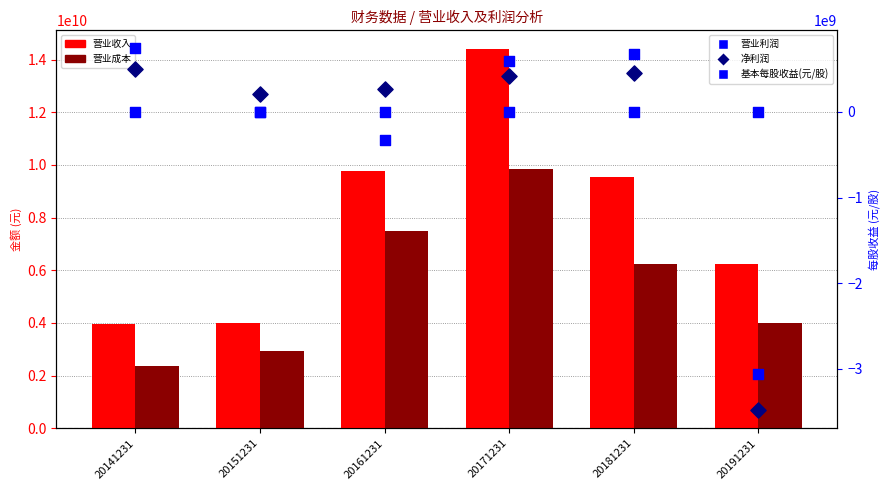

At how many categories does at least one series exceed 1755453683?

6